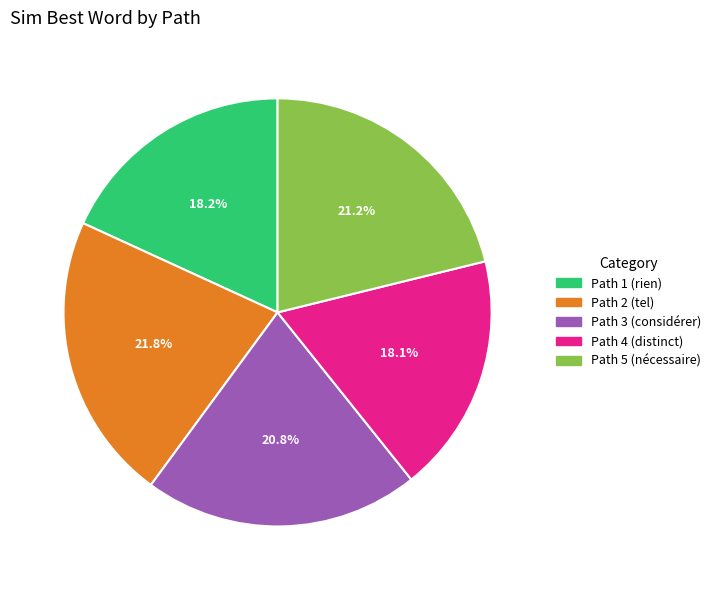

Combined, do Path 5 and Path 3 account for over 50%?

No